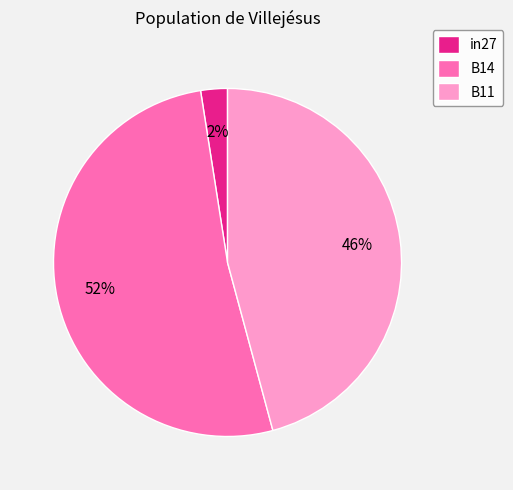

Between B14 and B11, which is larger?

B14